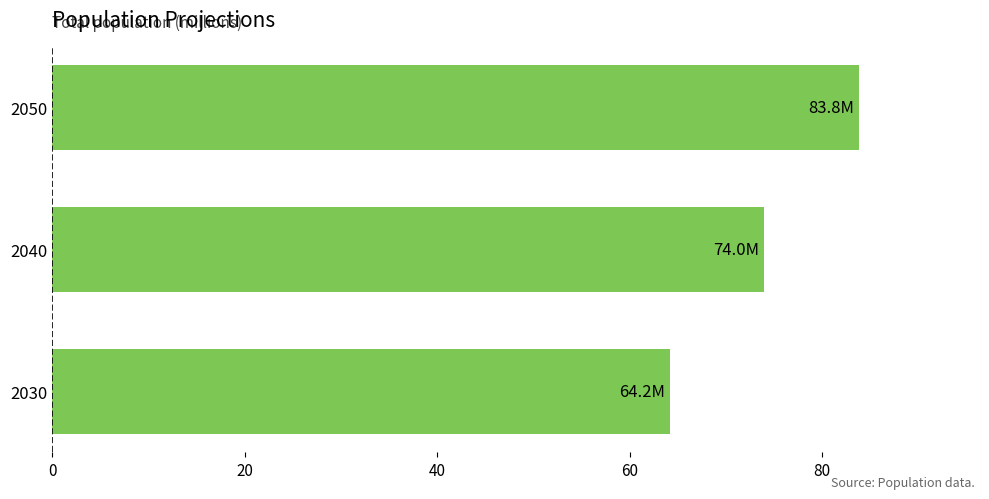

True or false: the data shows 74.0 at 2040.

True